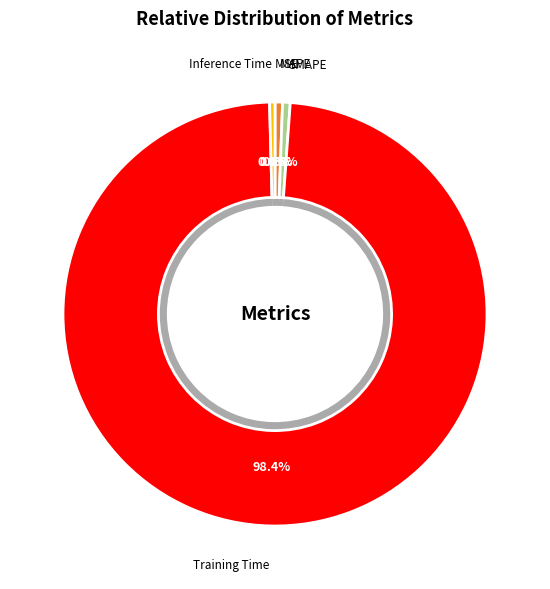

What percentage is the MAPE slice, to the nearest percent?

1%